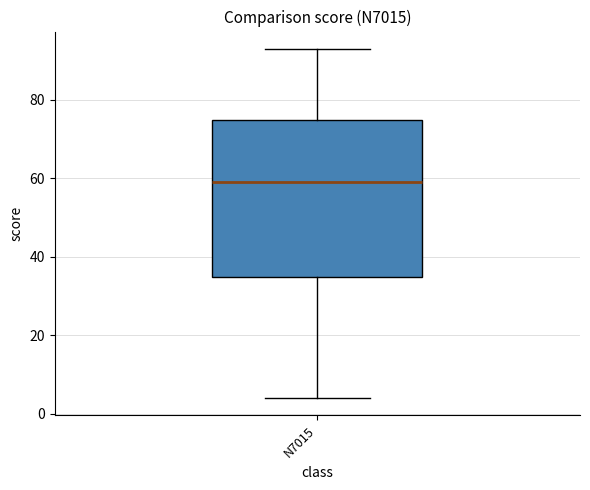

Read this box plot against the y-axis: the position of the median line, the range covered by the box, and the ends of both whiskers. The values are not printed on the chart, so give them approximately, as read against the axis.

median 60, box 34 to 76, whiskers 4 to 94